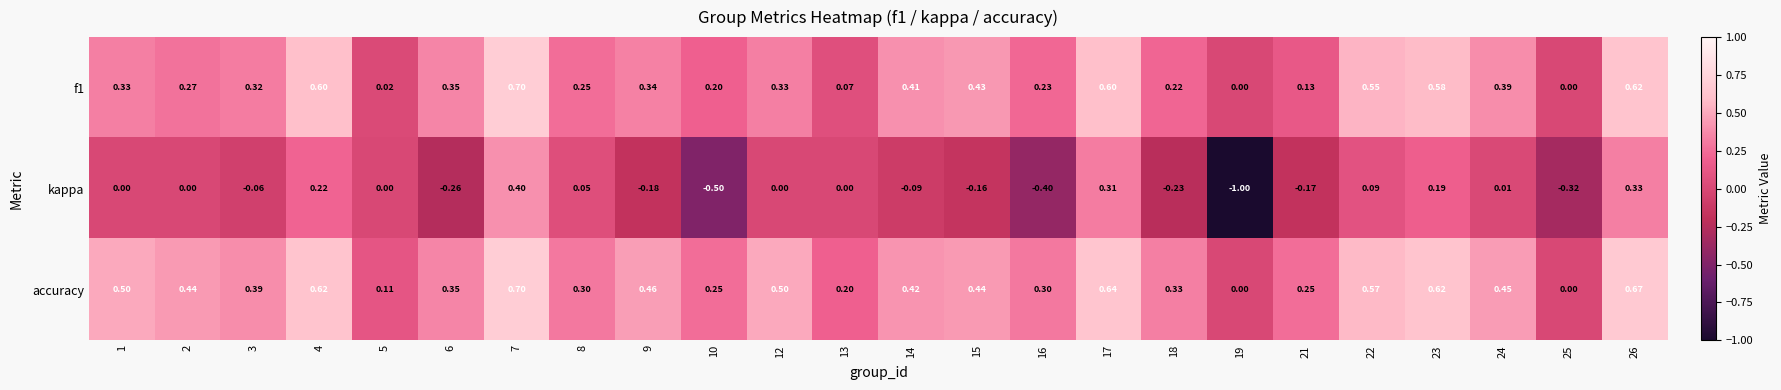

Which series has the largest total across all categories?

accuracy